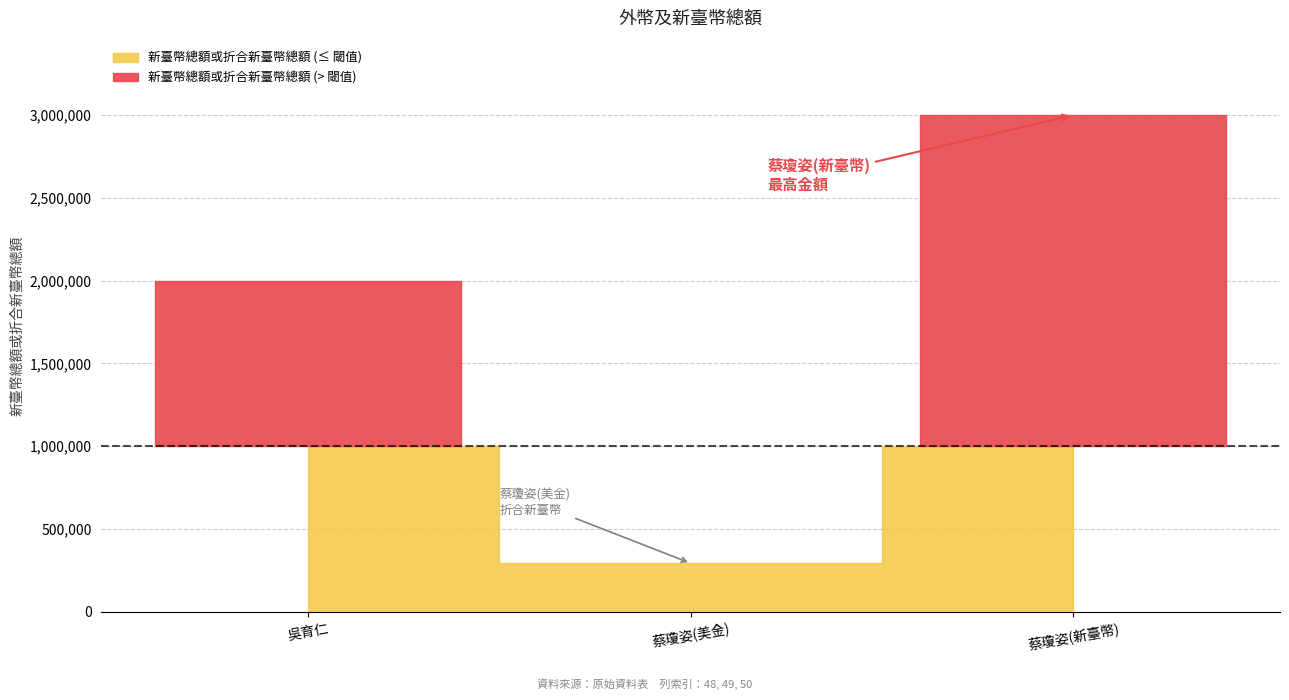

Where does the data first go above 2000000?

50